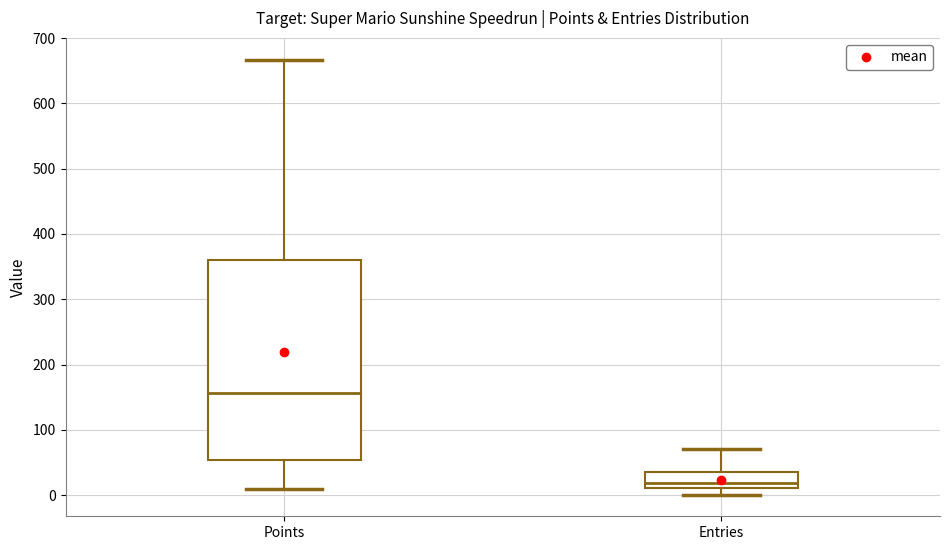

Reading left to right, transcribe this box plot: for each box, give where its median line is, the range the box spans, and where its two whiskers end, as read against the y-axis. The values are not printed on the chart, so give them approximately, as read against the axis.

Points: median 160, box 50 to 360, whiskers 10 to 670
Entries: median 20, box 10 to 40, whiskers 0 to 70